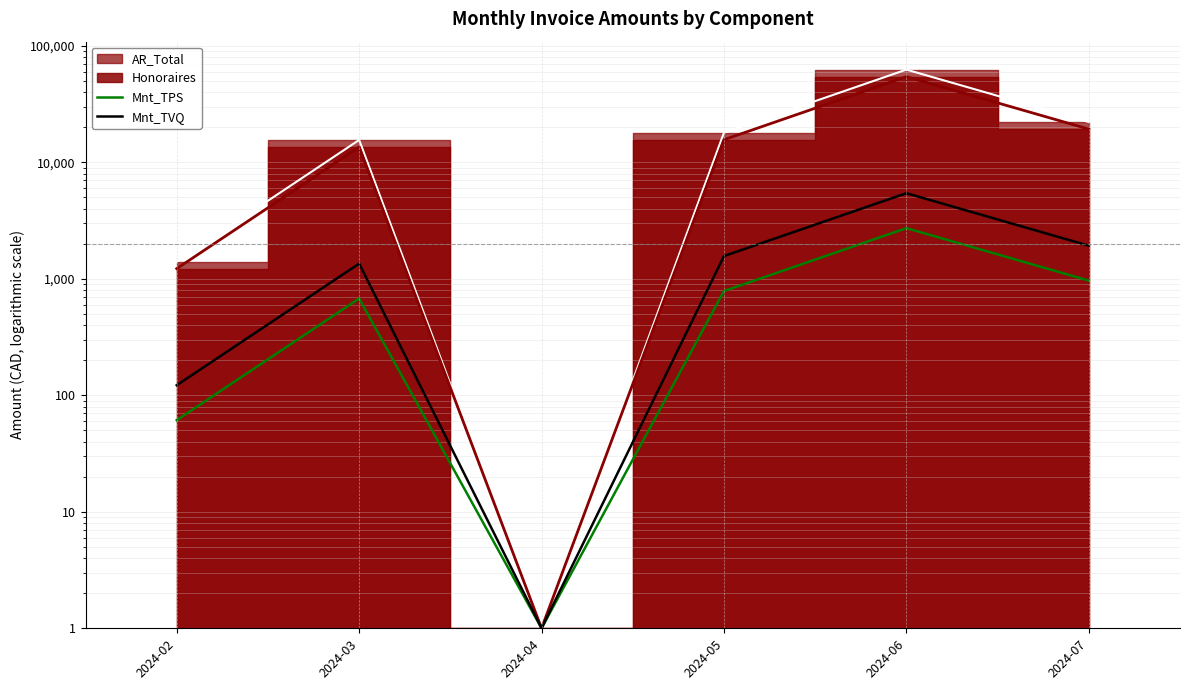

Which has a higher value, 2024-06 or 2024-02?

2024-06